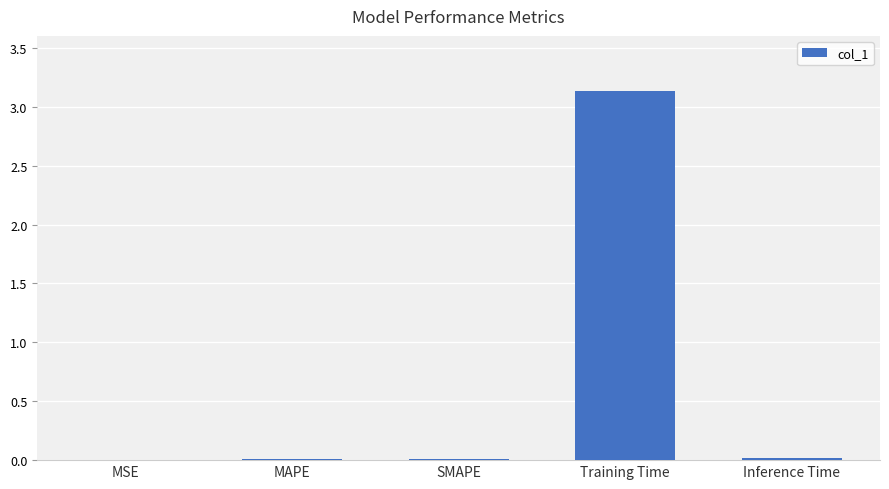

Which label corresponds to the largest value in the chart?

Training Time